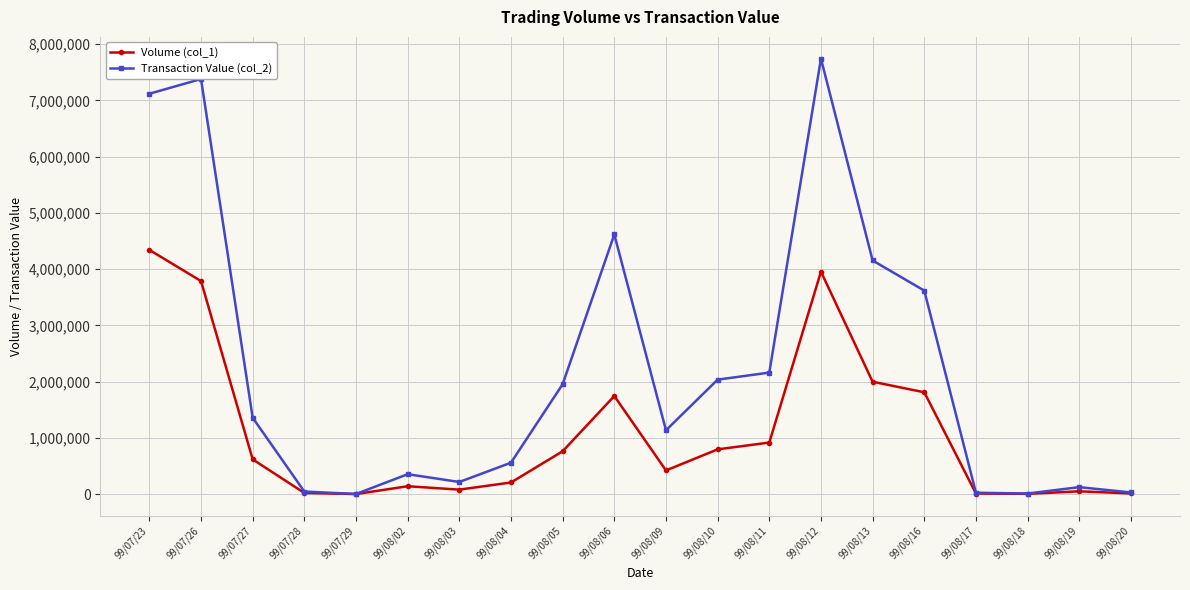

What position from the right is 99/08/09?

10